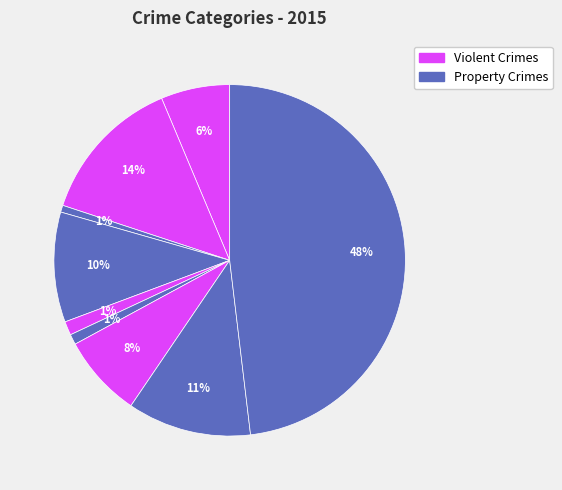

How many segments does this pie chart have?

9